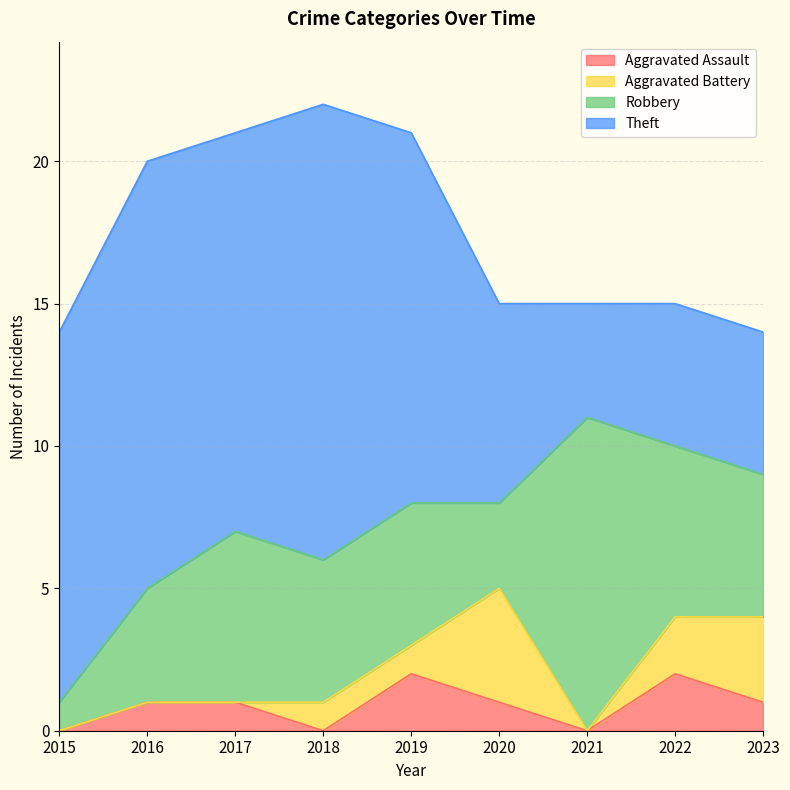

Where does the Aggravated Battery series first go above 1?

2020